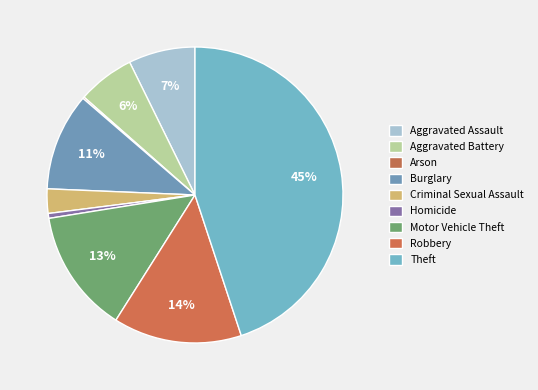

Which slice is the largest?

Theft